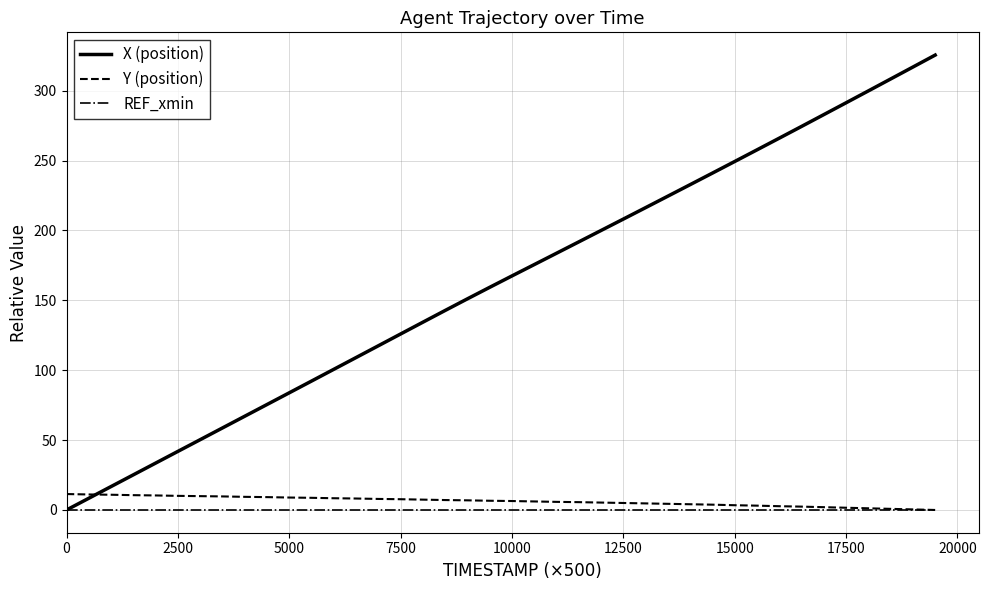

Which series has the widest spread of values?

X (position)